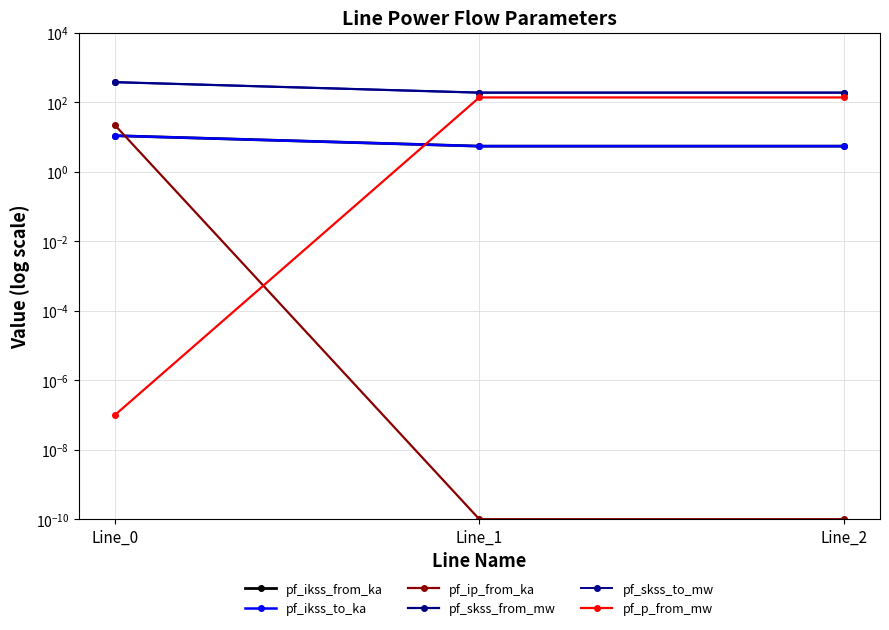

What is the total value across all series at Line_0?

789.0